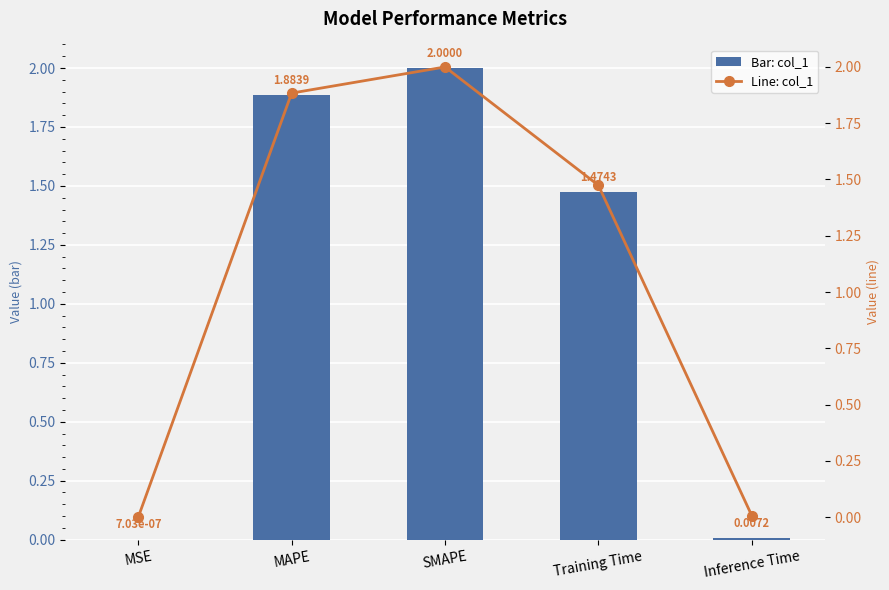

Between Inference Time and MAPE, which is larger?

MAPE